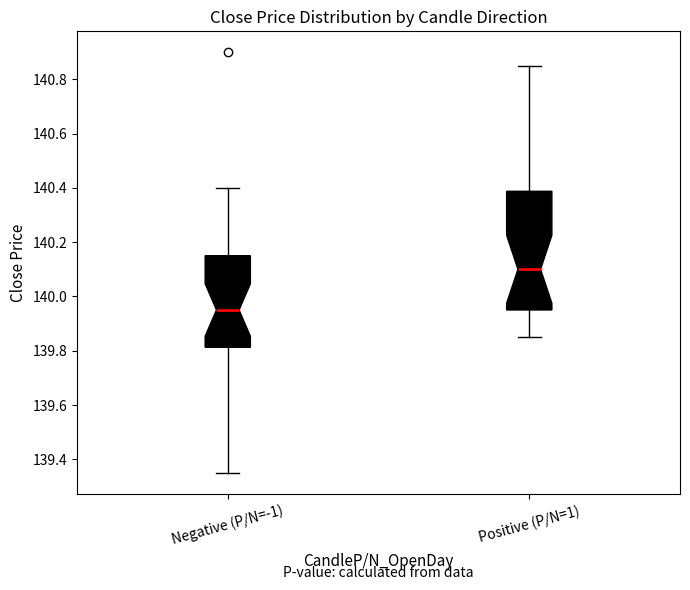

Which box's median line is the lowest?

Negative (P/N=-1)